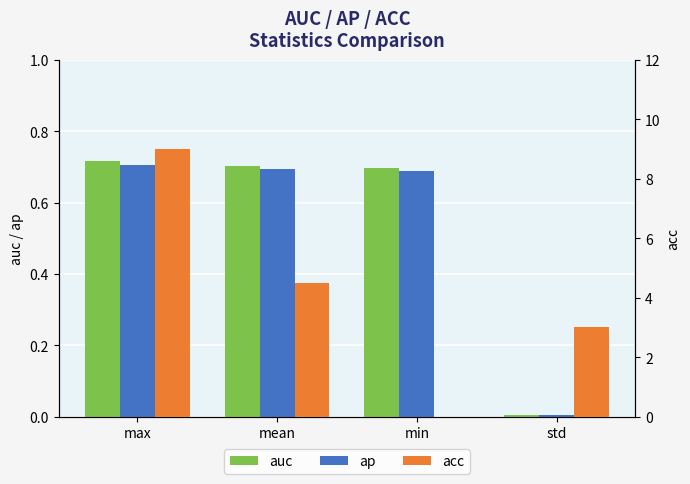

Which series has the widest spread of values?

acc